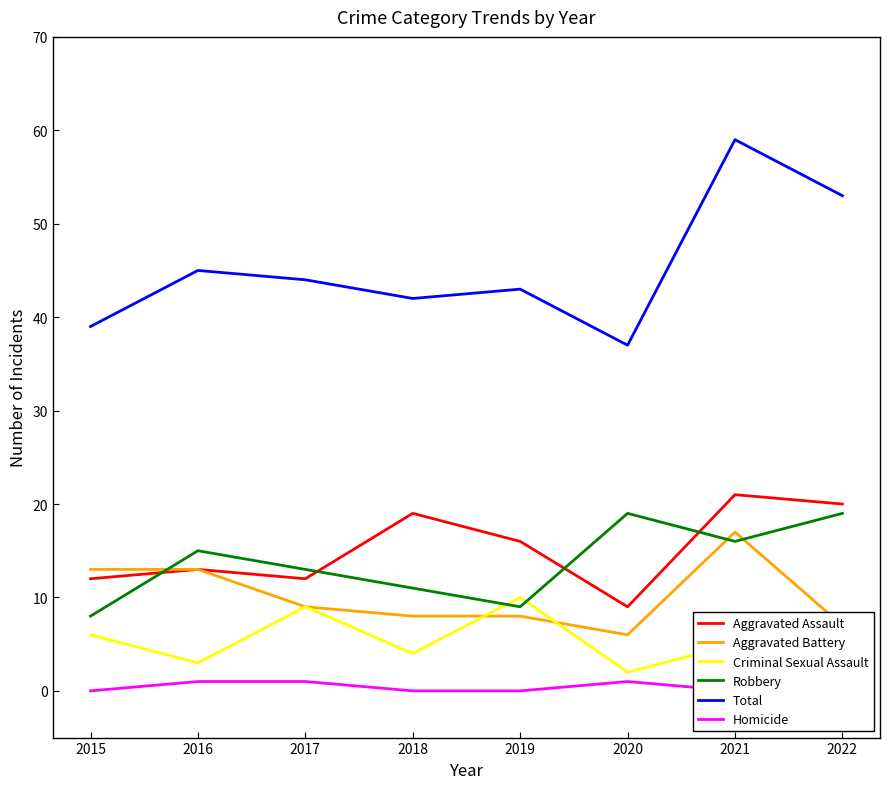

True or false: Robbery and Total cross at least once.

False